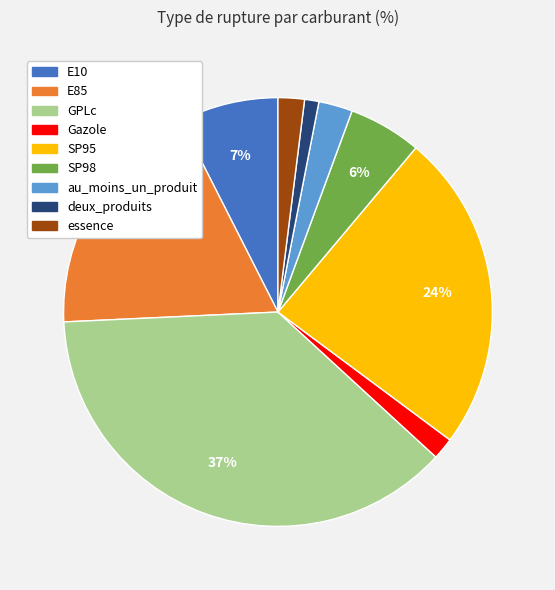

Is SP95 the majority of the pie?

No